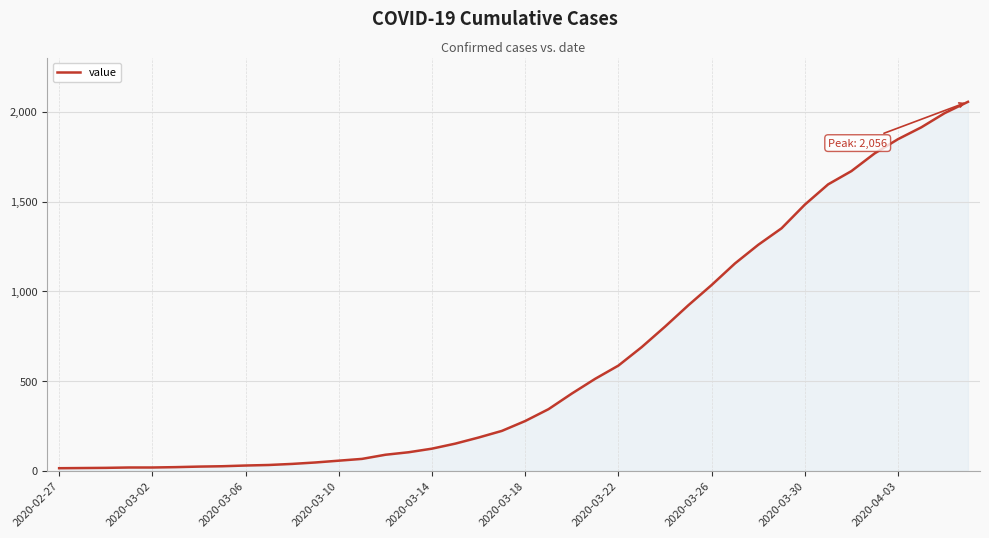

What is the sum of all values?

24980